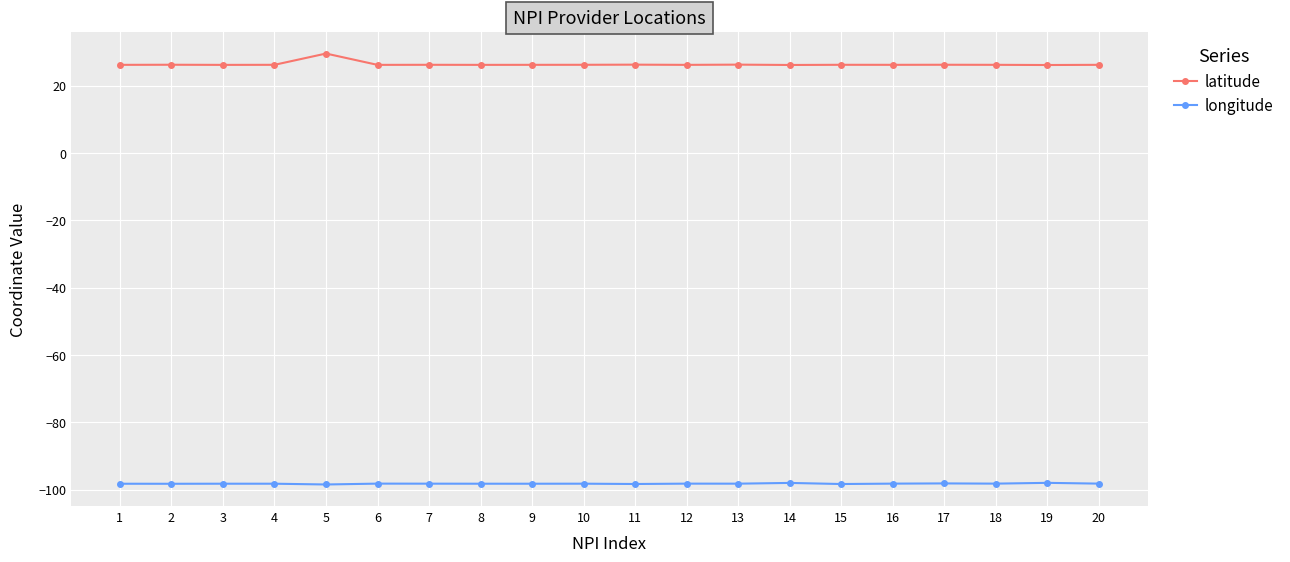

What is the minimum value shown in the chart?

-98.5